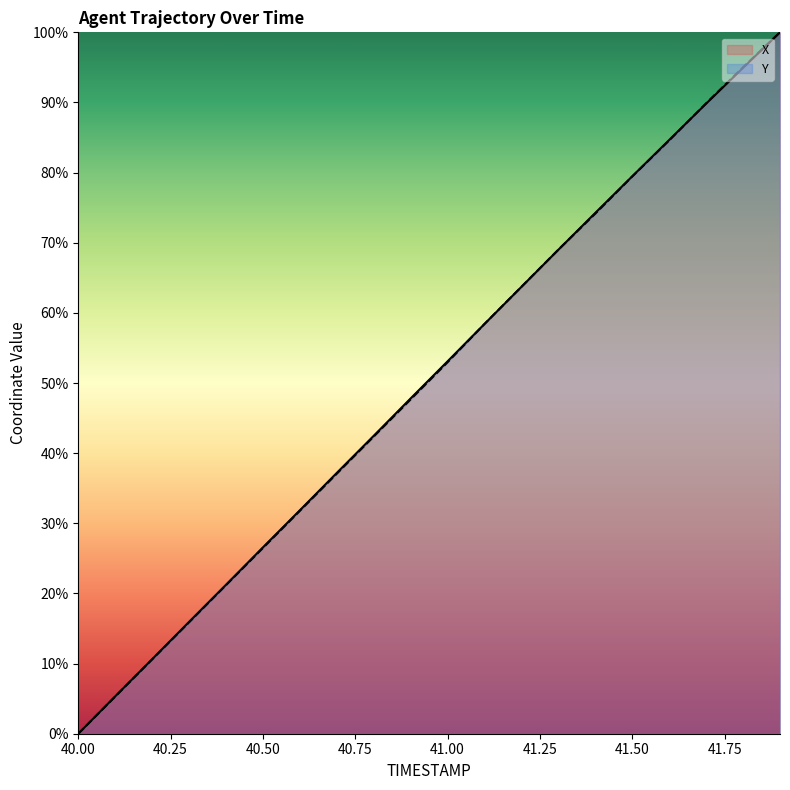

How many times do X and Y cross each other?

3